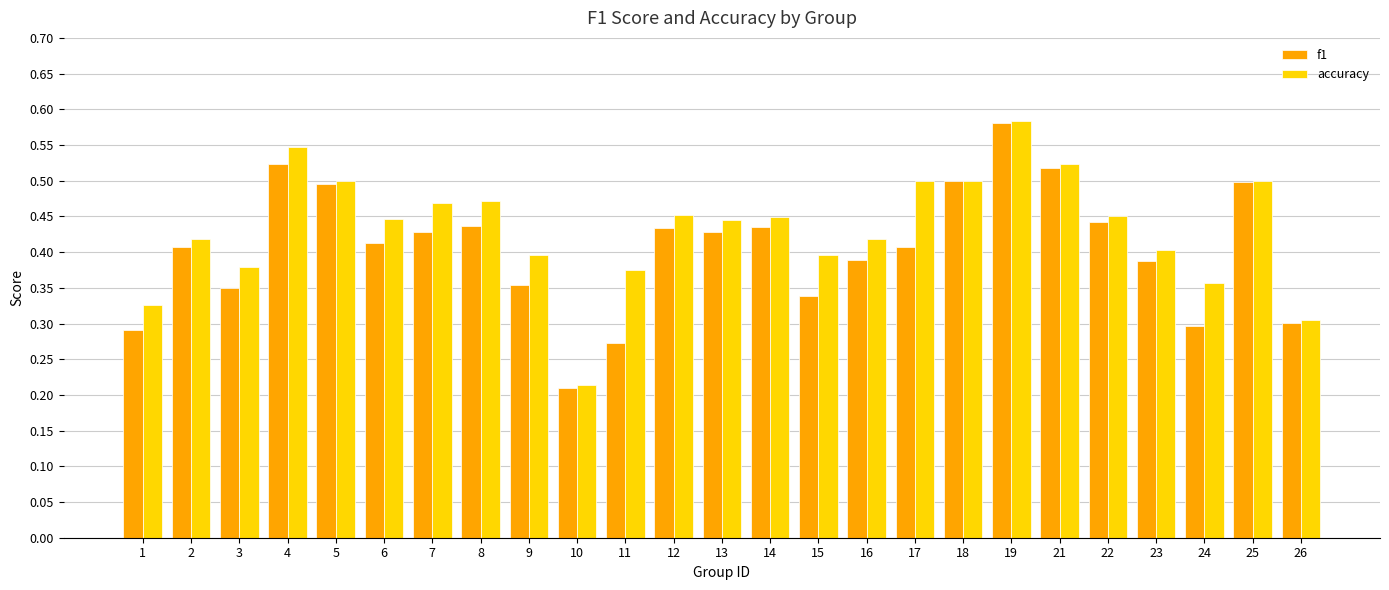

Is it true that f1 equals 0.1 at 15?

False